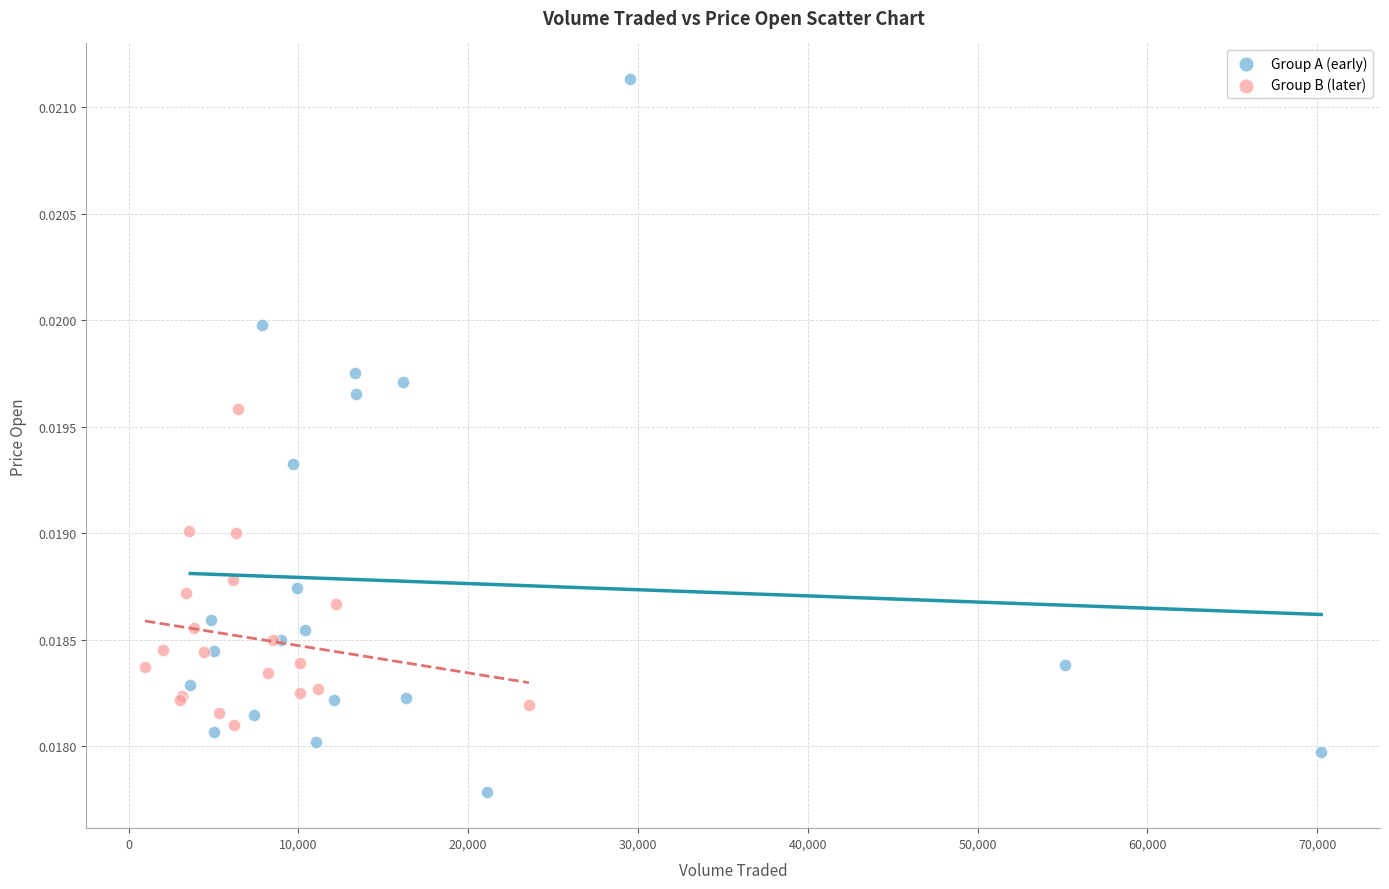

Which series has the widest spread of Y values?

Group A (early)